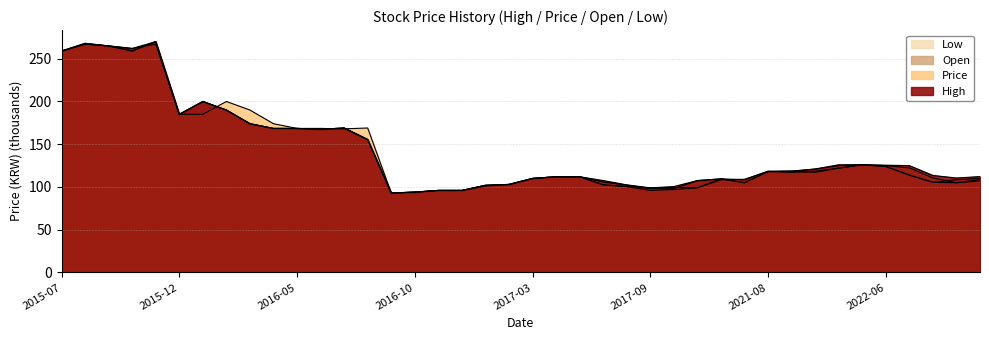

At which label is Low closest to 181?

2015-12